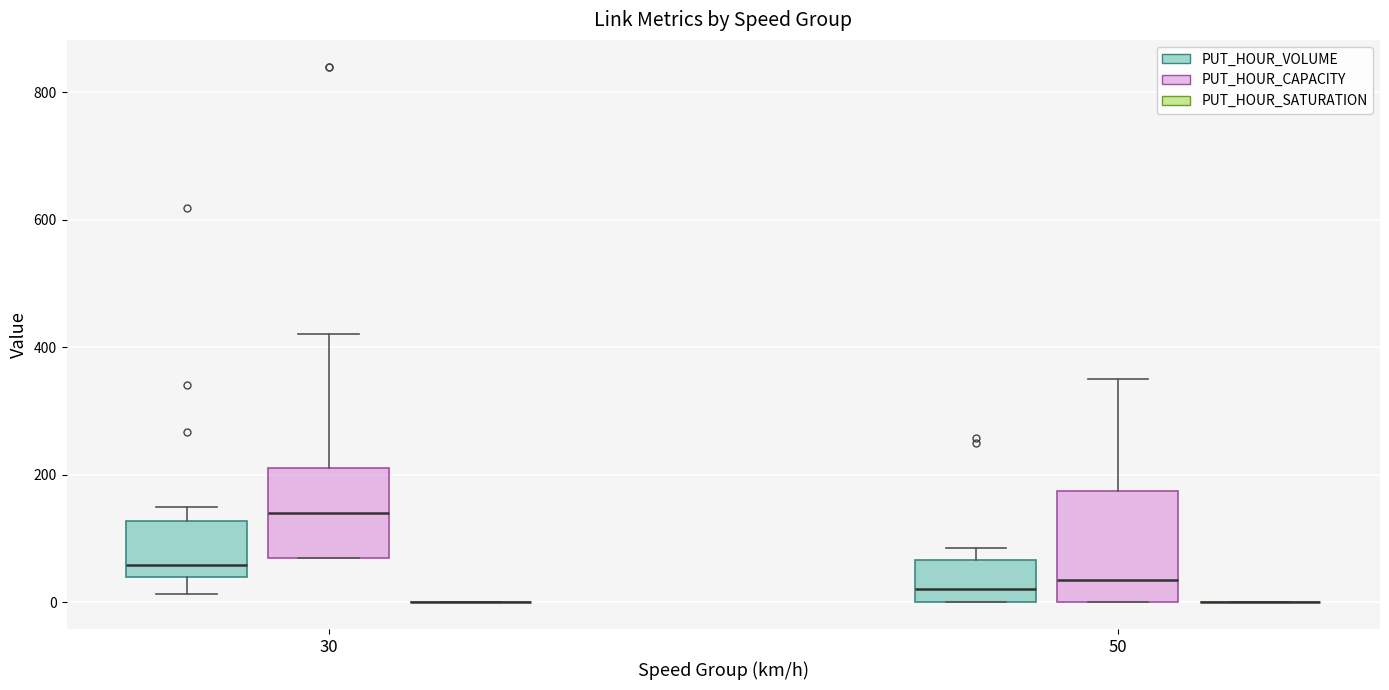

Which box is the tallest, from its lower edge to its upper edge?

50 (PUT_HOUR_CAPACITY)